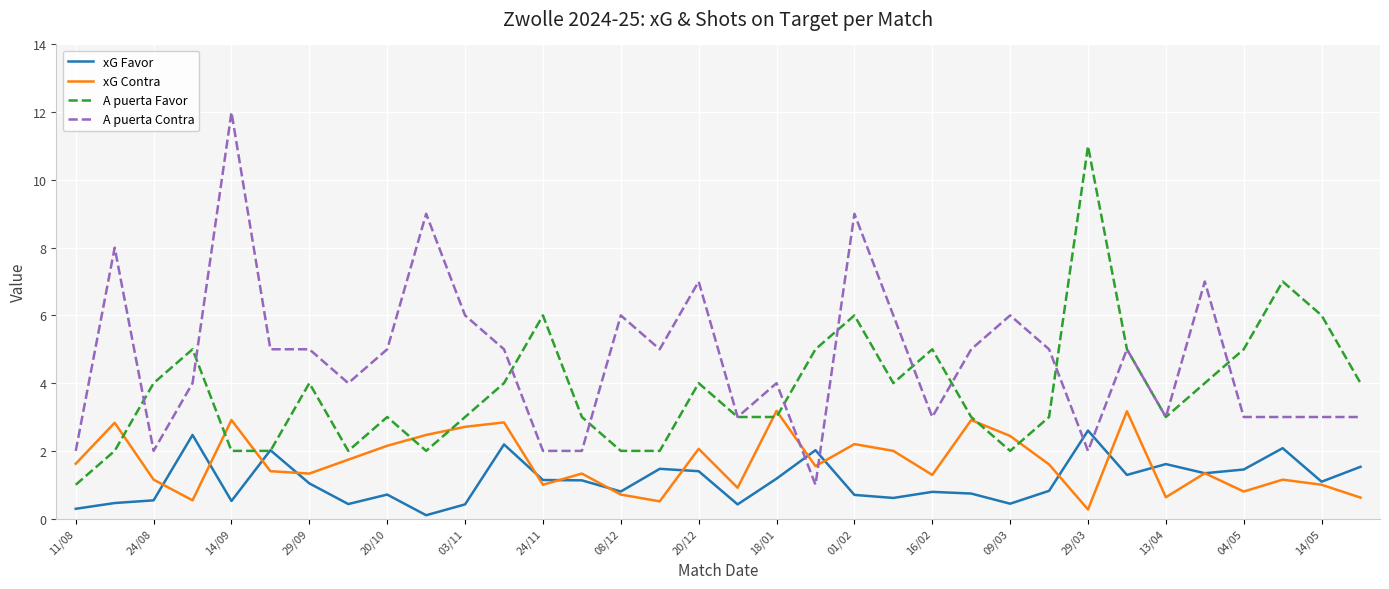

What is the highest value of the A puerta Contra series?

12.0